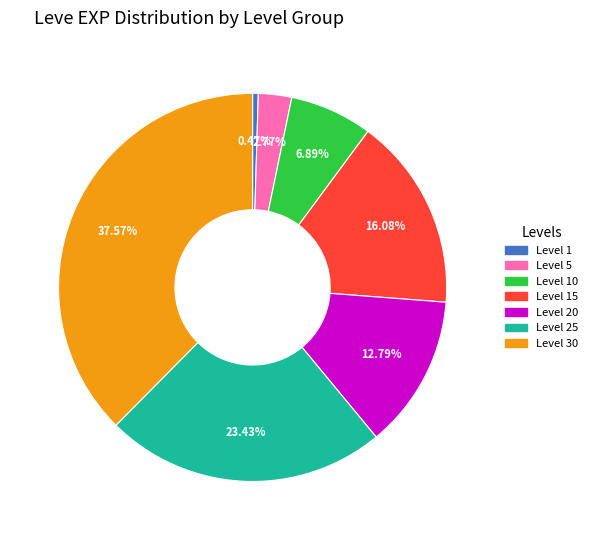

To the nearest percent, what is the difference between the Level 5 and Level 30 slice percentages?

35%